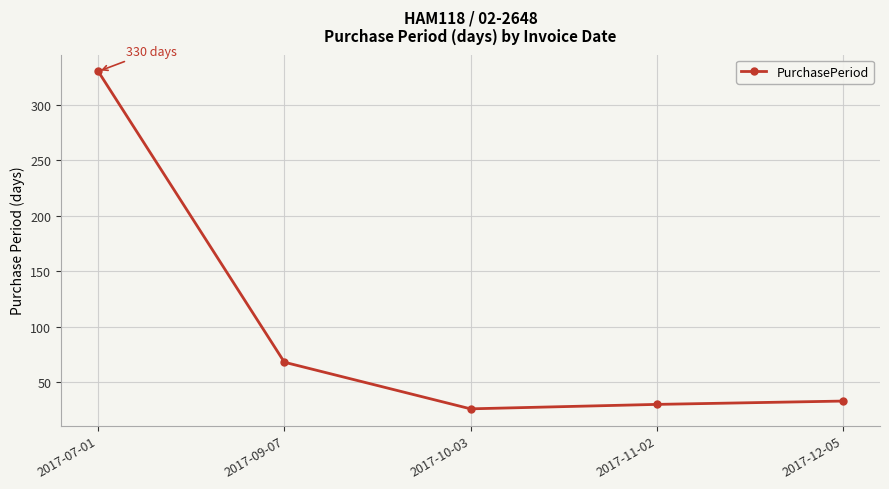

What is the label of the 3rd point from the right?

2017-10-03